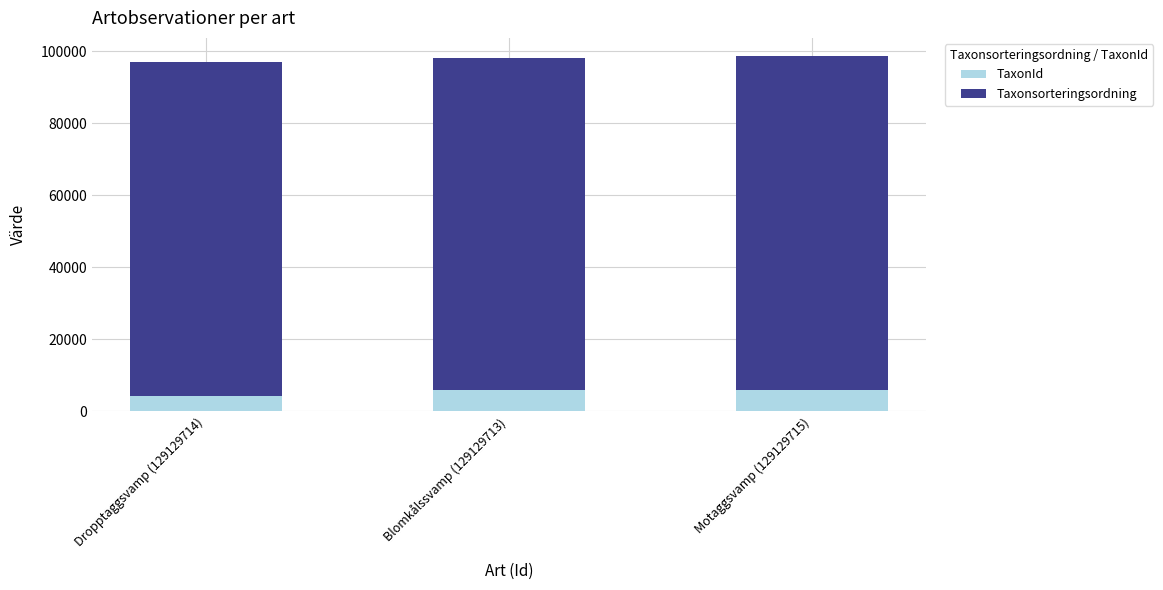

What is the sum of all TaxonId values?

16361